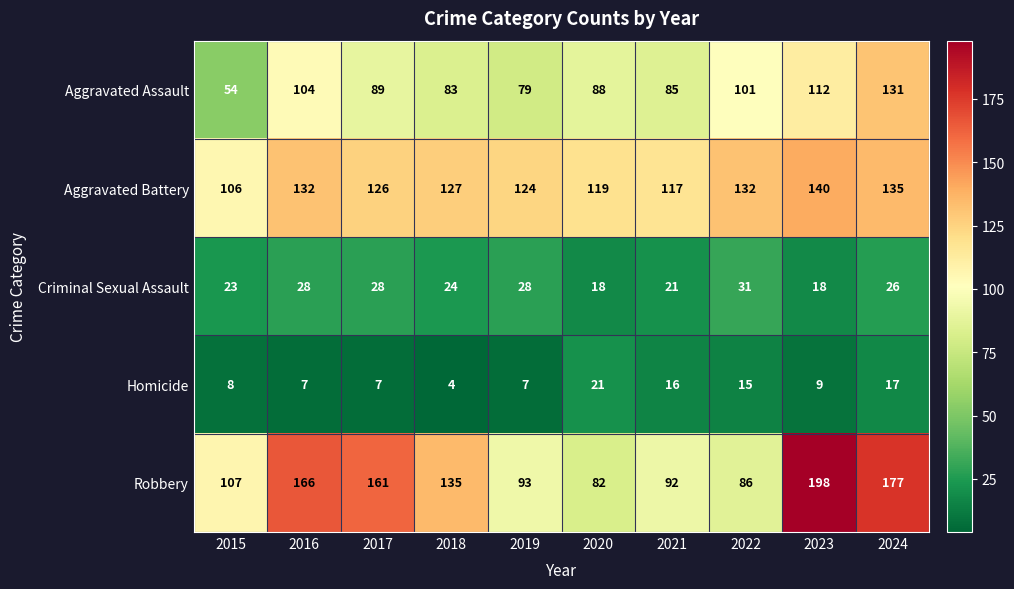

True or false: Aggravated Battery has a value of 127 at 2018.

True